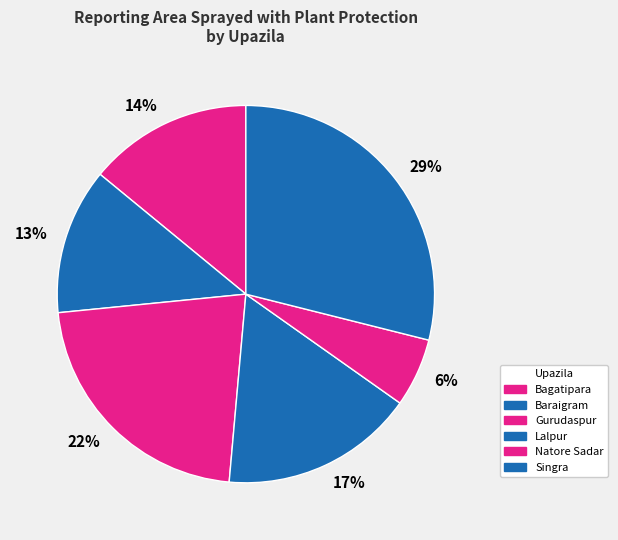

Is the sum of 29% and 13% greater than half?

No